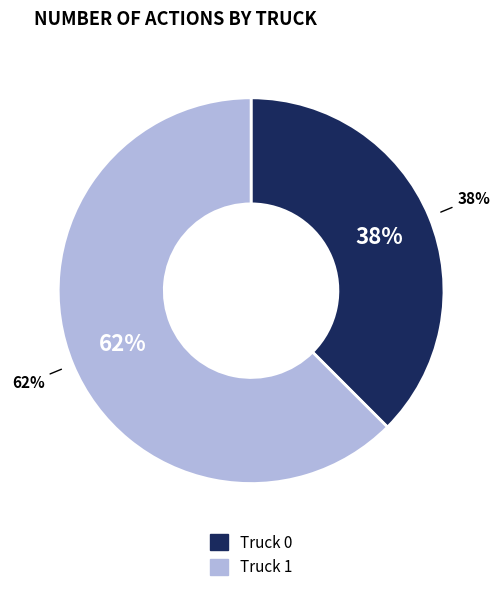

Rank the categories by value from lowest to highest.

Truck 0, Truck 1